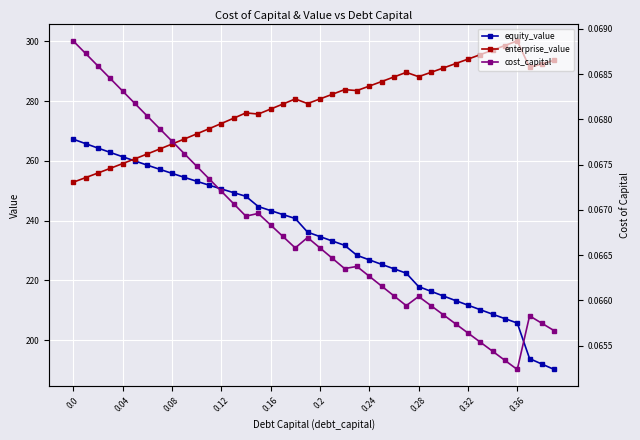

What value does the equity_value series have at 0.28?

218.0